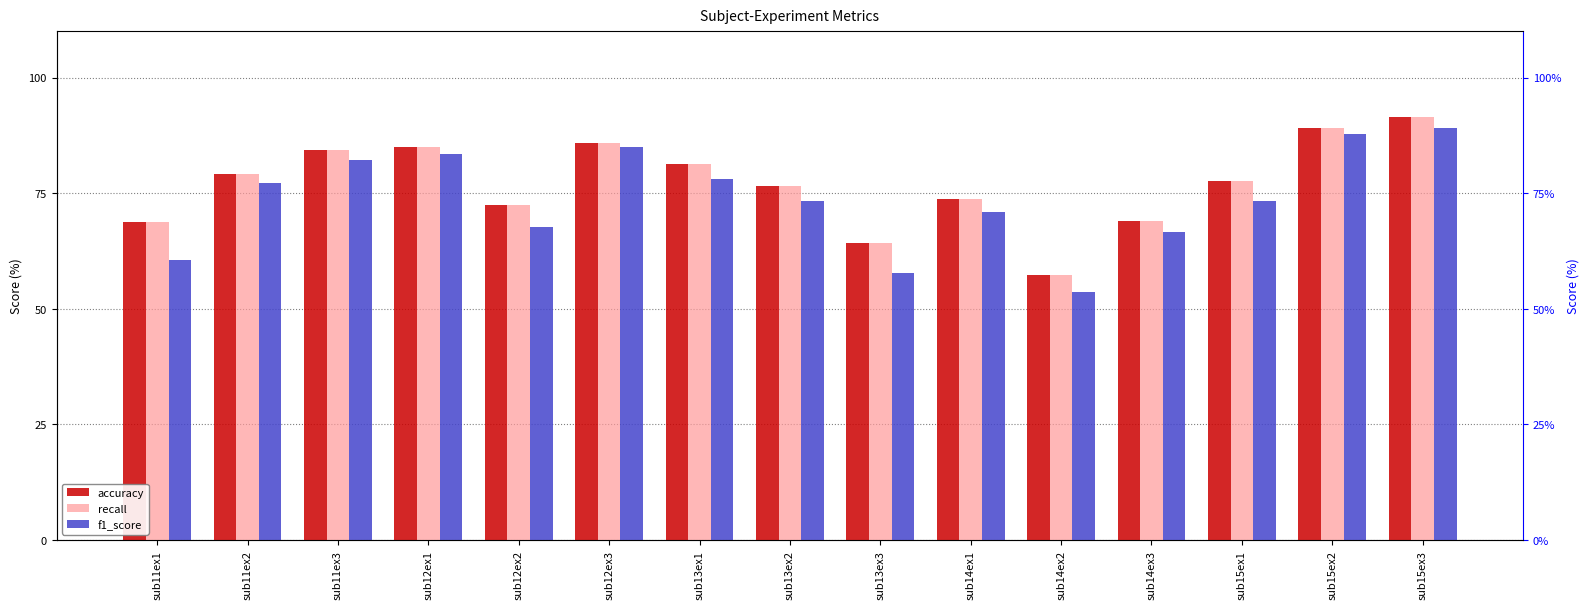

Reading left to right, extract all data points from this chart.

accuracy: 68.7	79.1	84.4	85.0	72.4	85.7	81.4	76.5	64.2	73.7	57.3	69.0	77.5	89.0	91.5
recall: 68.7	79.1	84.4	85.0	72.4	85.7	81.4	76.5	64.2	73.7	57.3	69.0	77.5	89.0	91.5
f1_score: 60.6	77.3	82.2	83.4	67.7	84.9	78.2	73.4	57.8	70.9	53.7	66.6	73.2	87.9	89.2